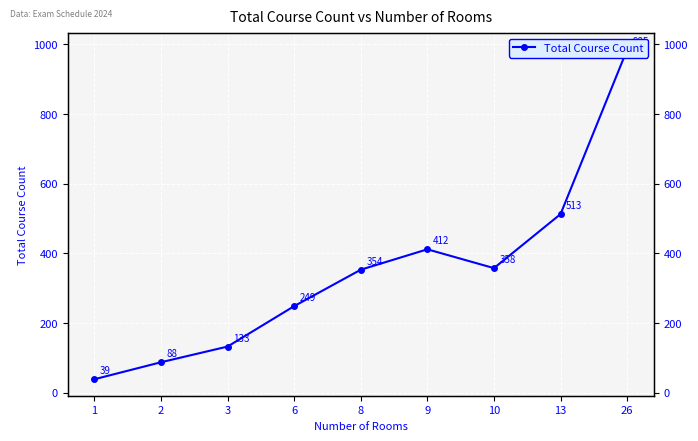

Between 26 and 10, which is larger?

26